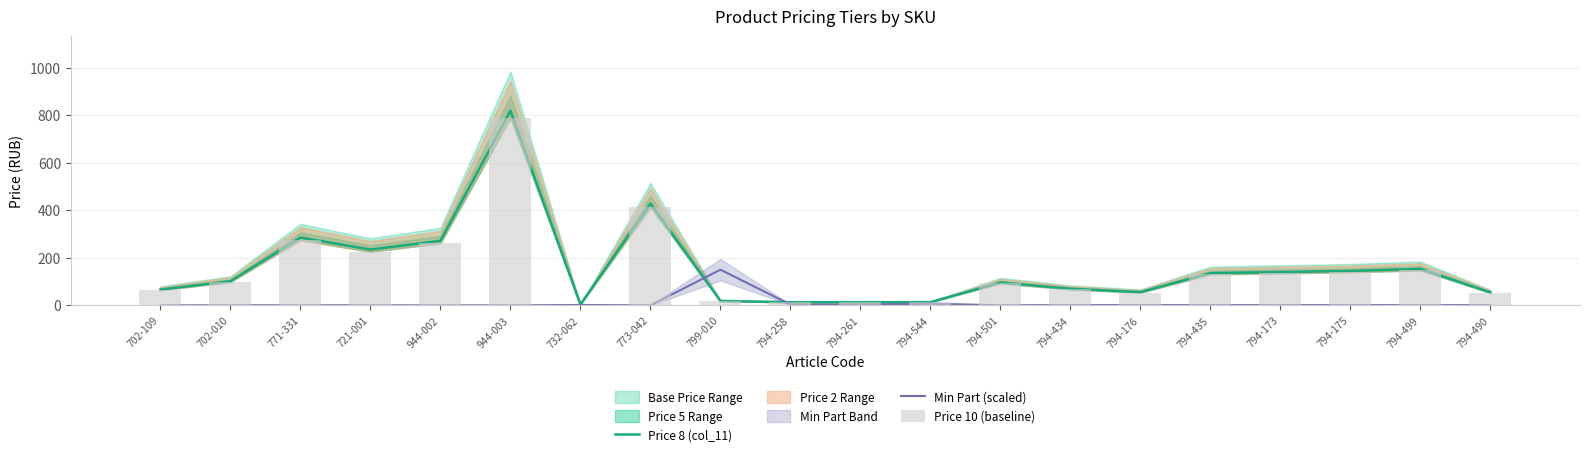

At which label does Price 10 (baseline) first exceed 98?

702-010